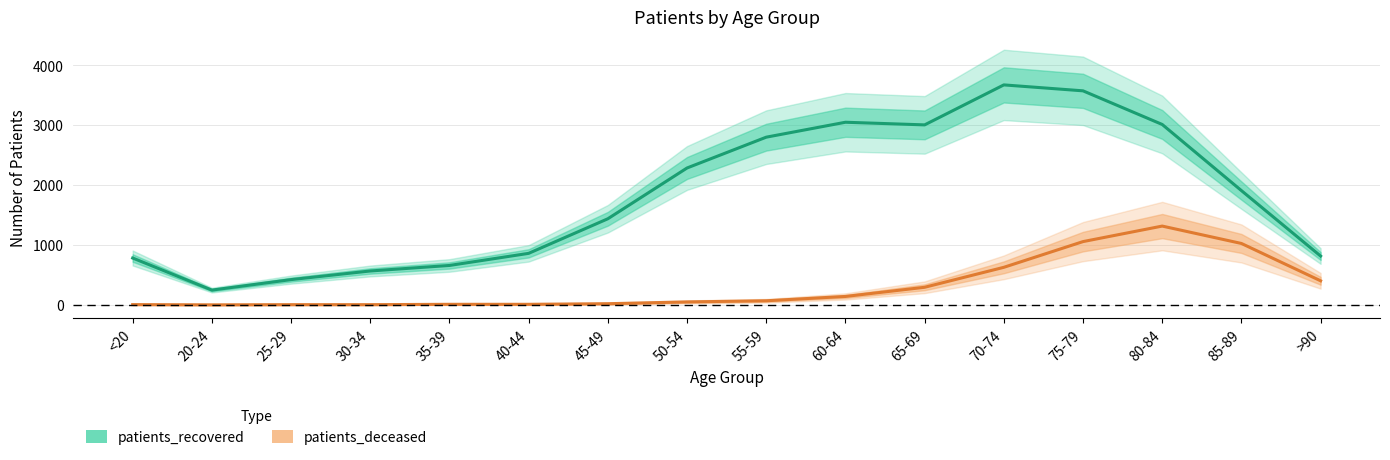

What is the sum of all patients_deceased values?

5017